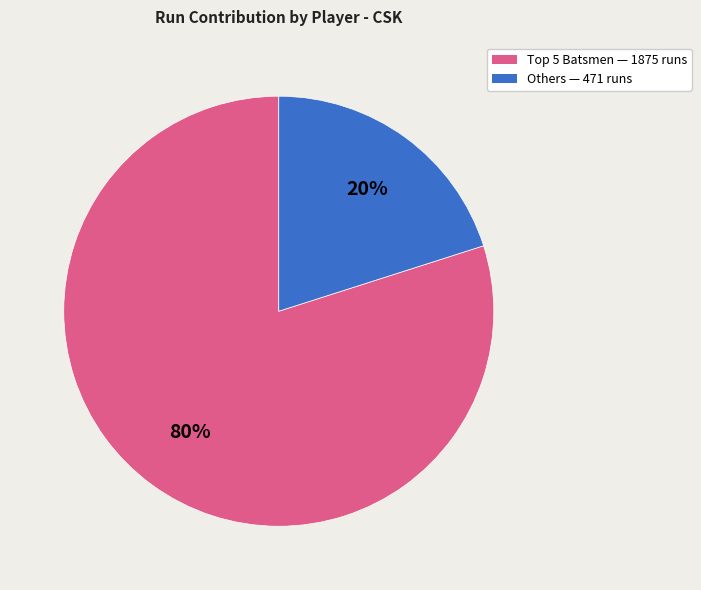

Does any single category account for the majority?

Yes